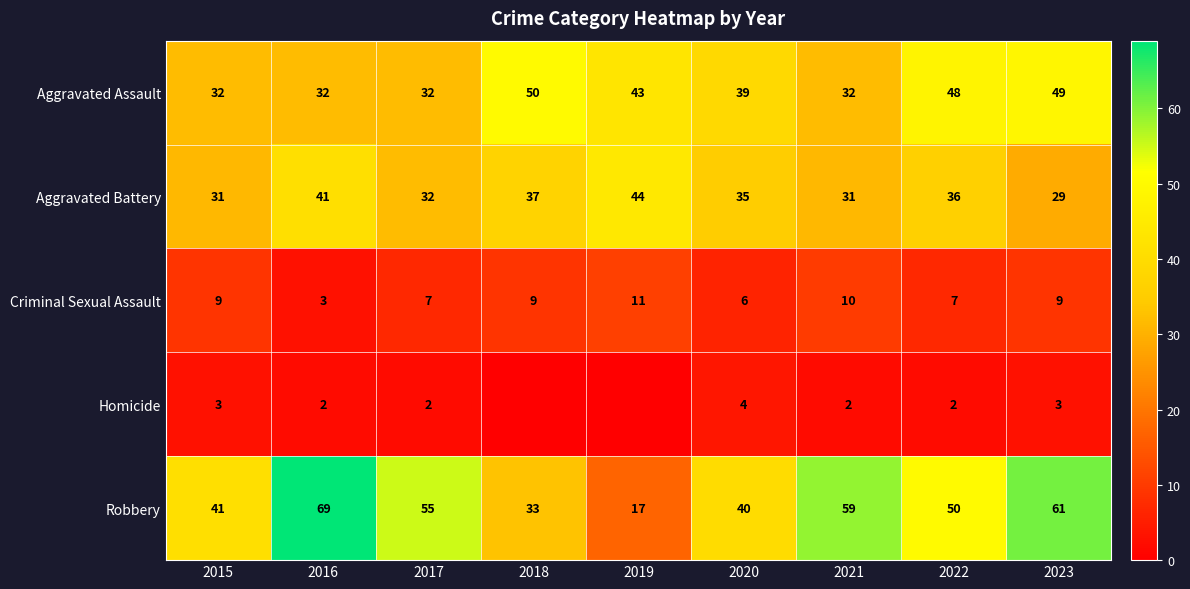

The Aggravated Assault series shows 48 at 2022. True or false?

True